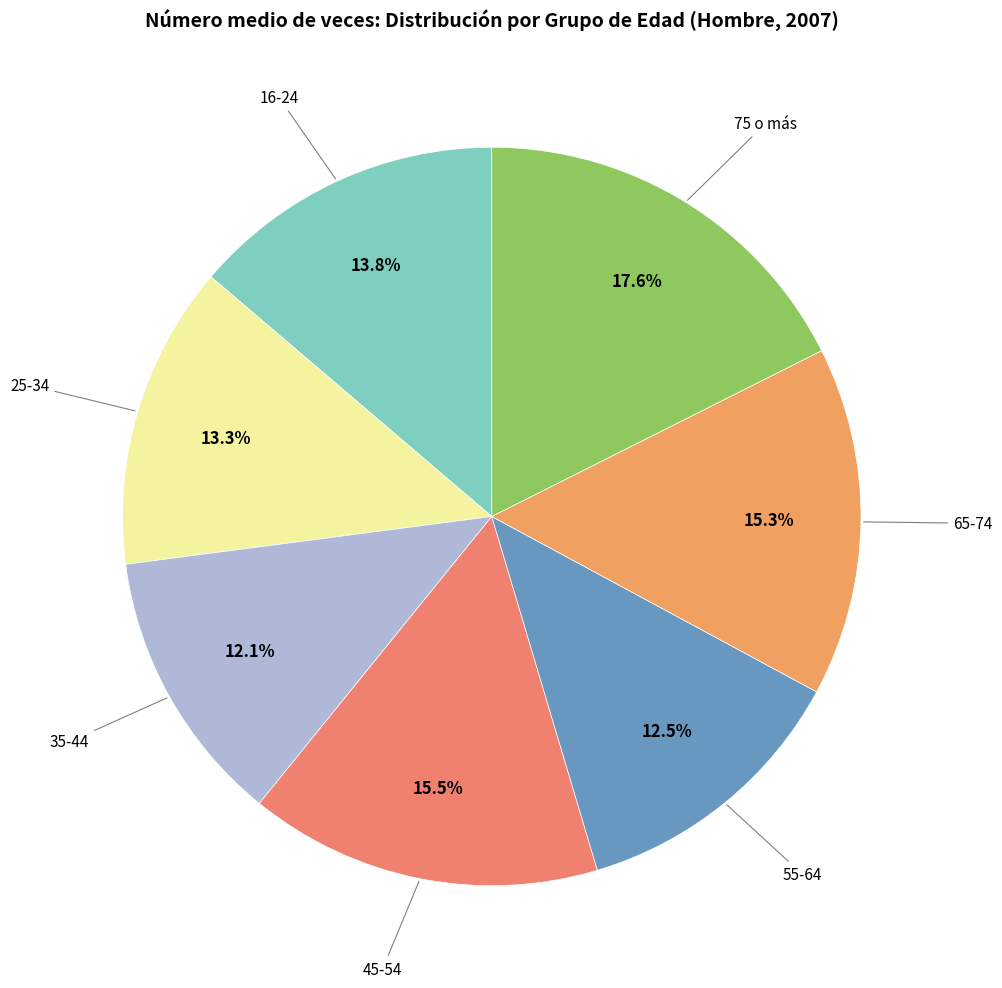

How many segments does this pie chart have?

7